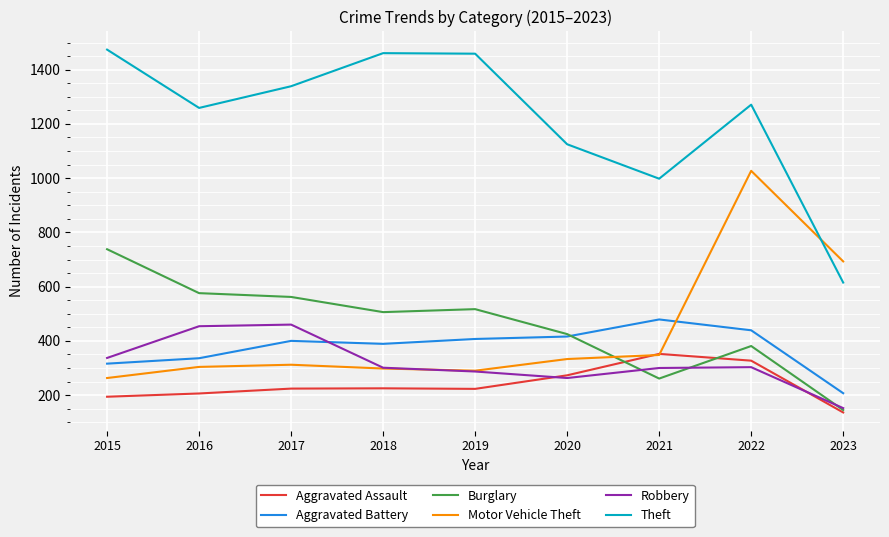

What is the lowest value of the Theft series?

615